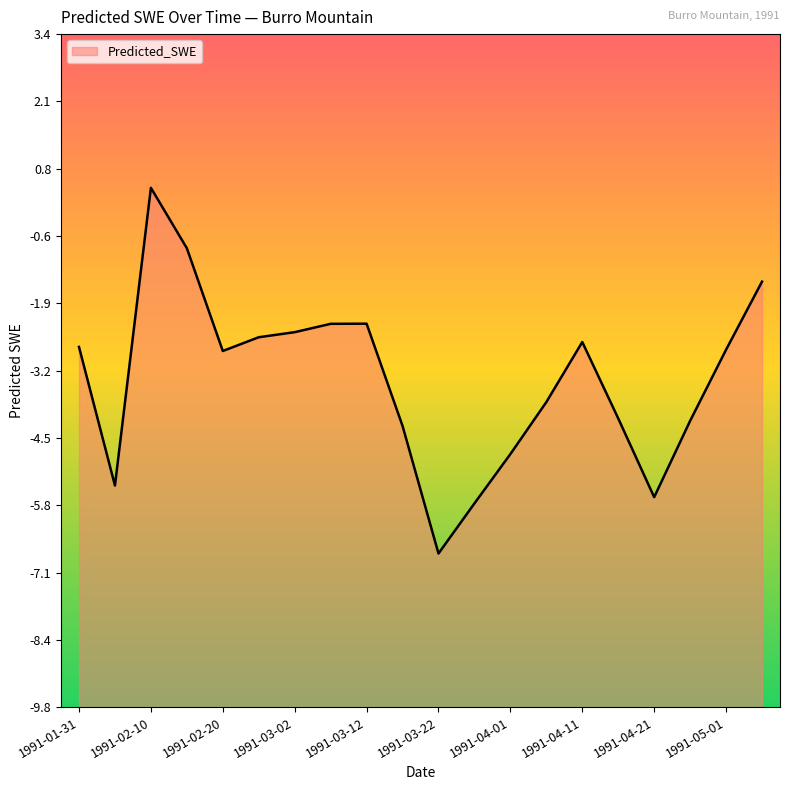

What is the change in value from 1991-02-05 to 1991-03-17?

+1.2